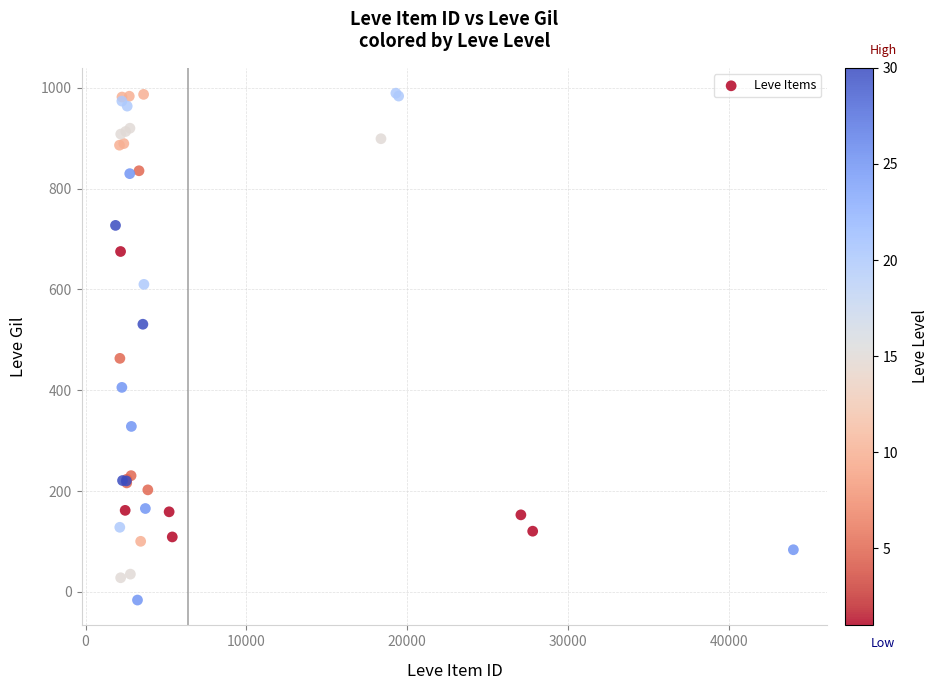

What Y value in the scatter plot is closest to 486?

463.2